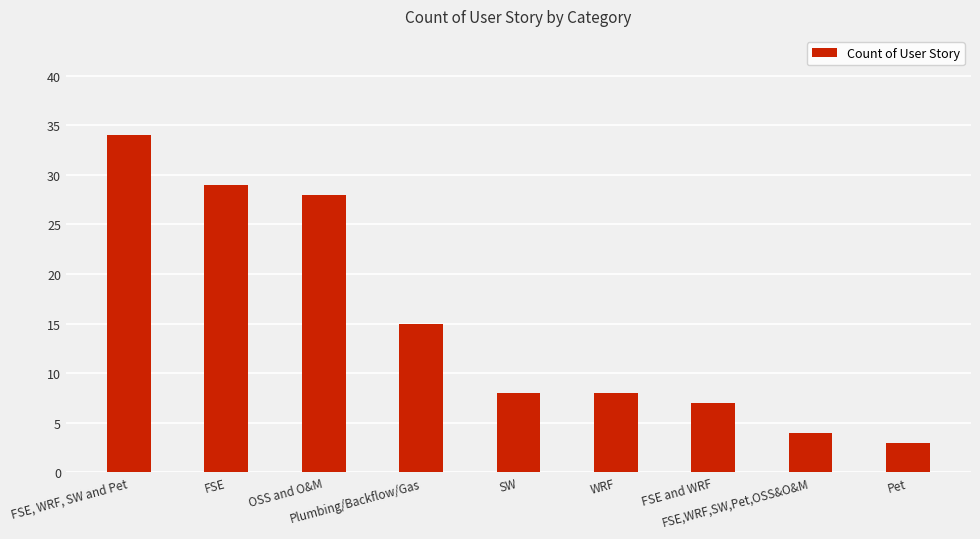

What is the value of the 8th bar from the left?

4